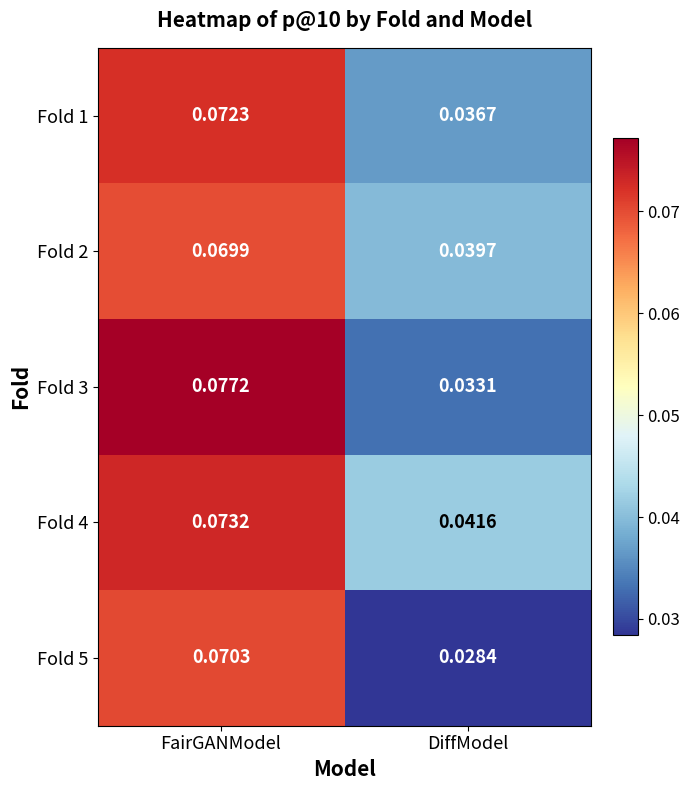

Rank the series by their maximum value, from lowest to highest.

Fold 2, Fold 5, Fold 1, Fold 4, Fold 3